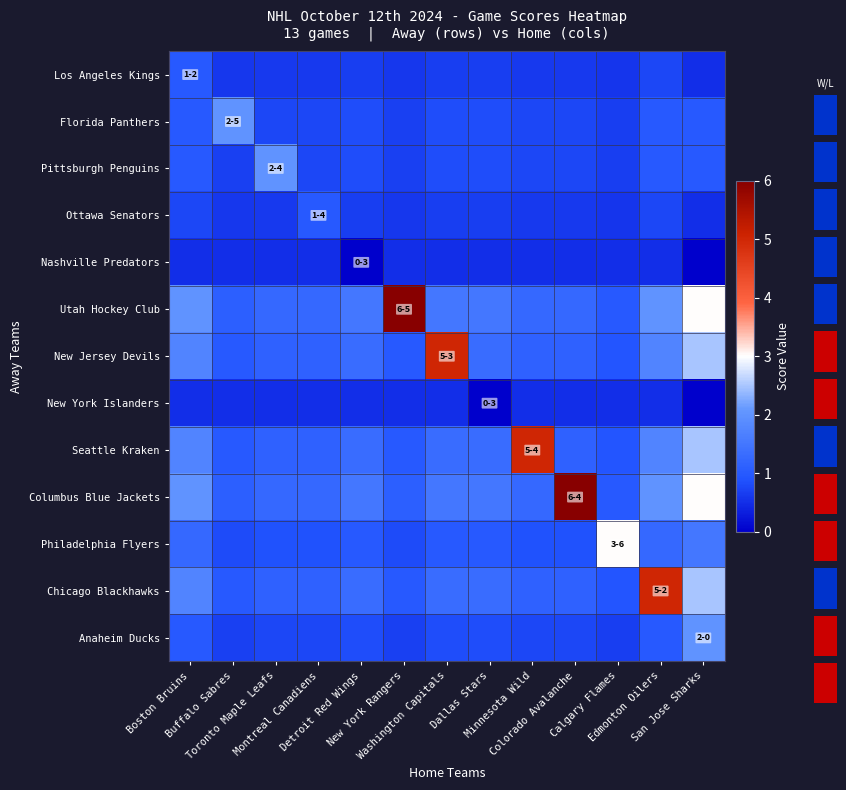

How many categories are shown in the chart?

13